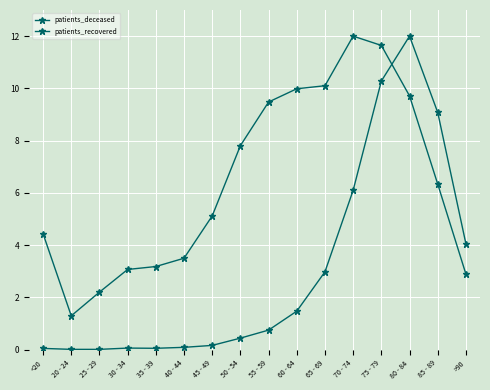

Rank the series by their maximum value, from highest to lowest.

patients_deceased, patients_recovered